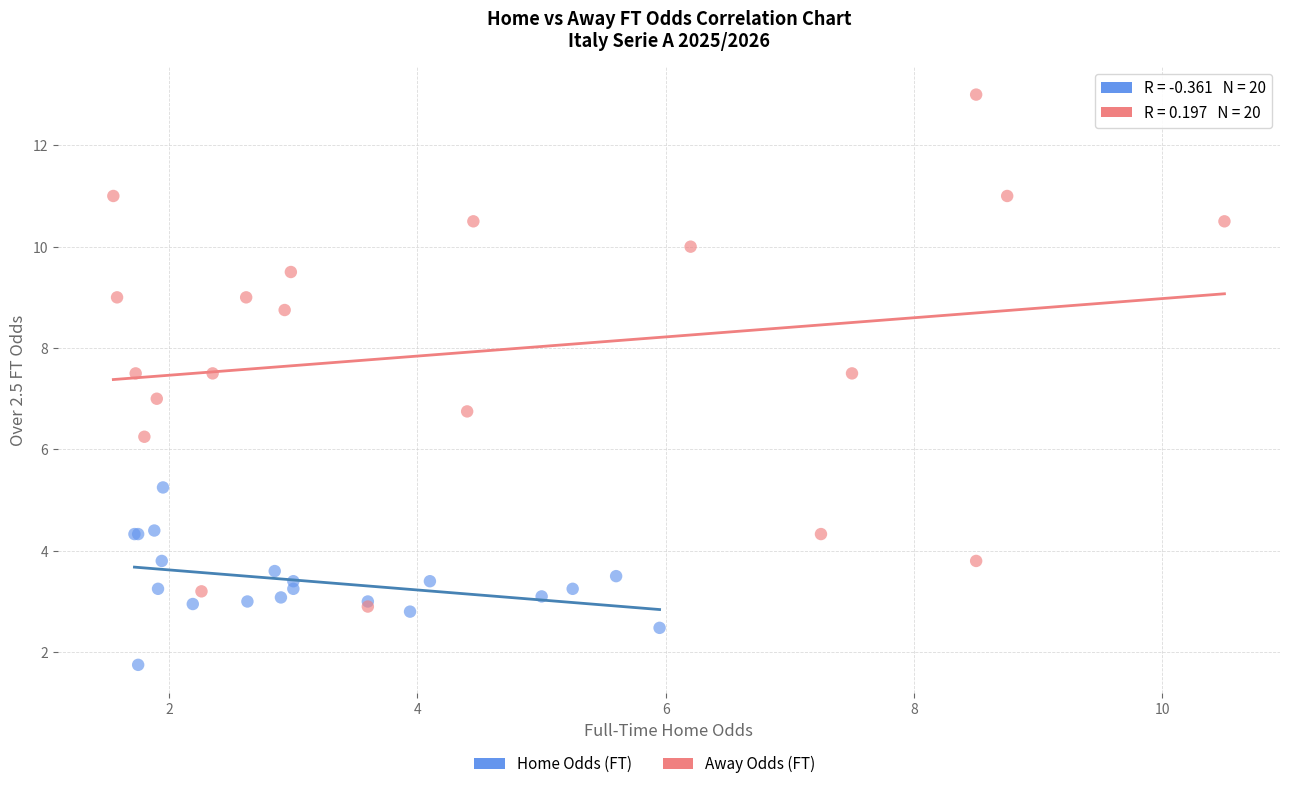

Which series has the largest Y range (max minus min)?

Away Odds (FT)